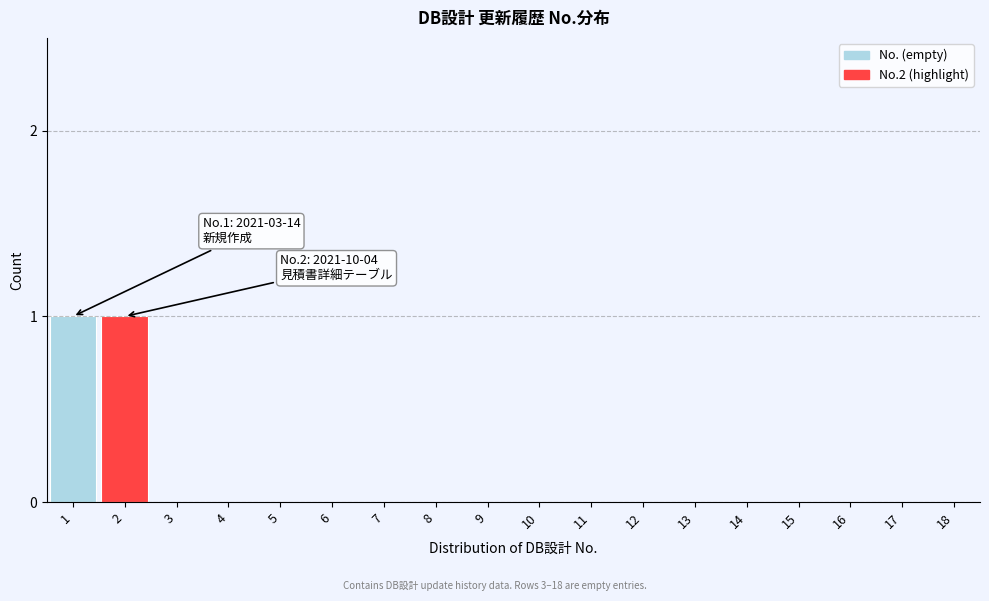

Reading left to right, extract all data points from this chart.

1=1	2=1	3=0	4=0	5=0	6=0	7=0	8=0	9=0	10=0	11=0	12=0	13=0	14=0	15=0	16=0	17=0	18=0